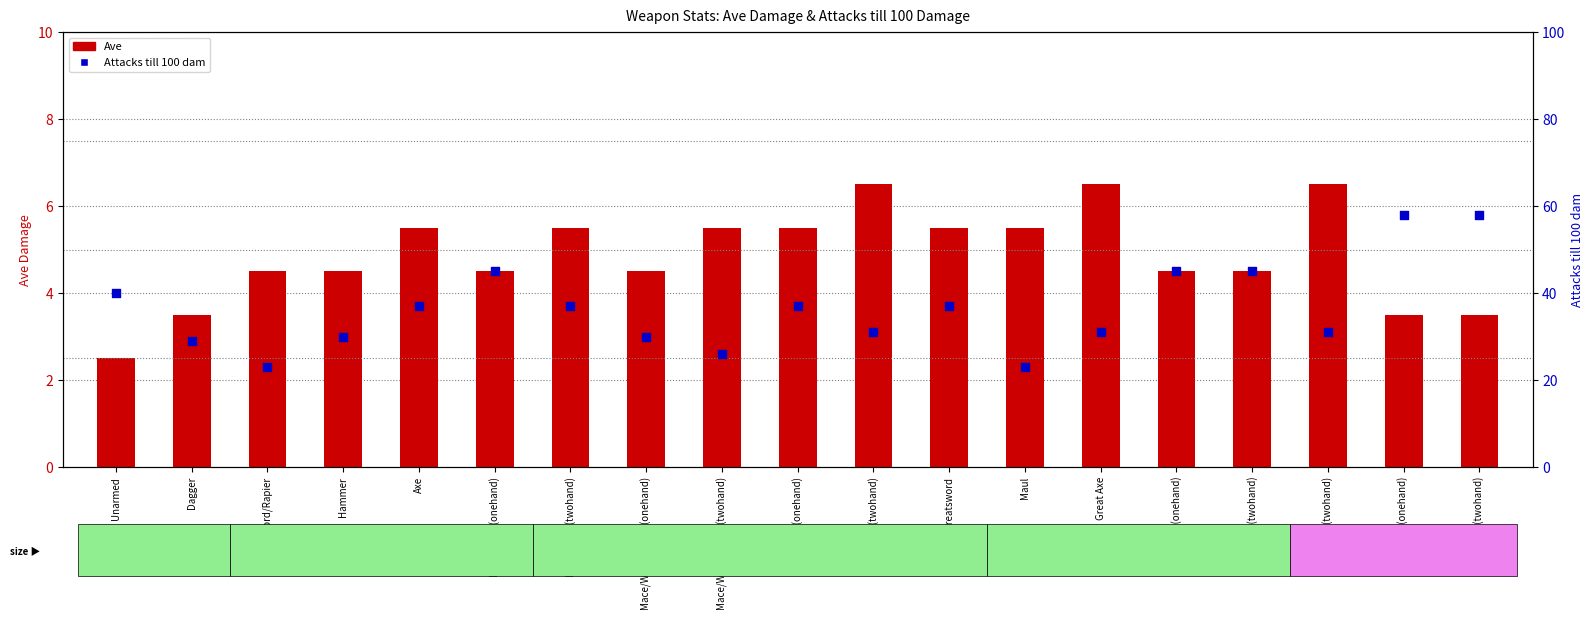

Which series contains the highest Y value?

Attacks till 100 dam